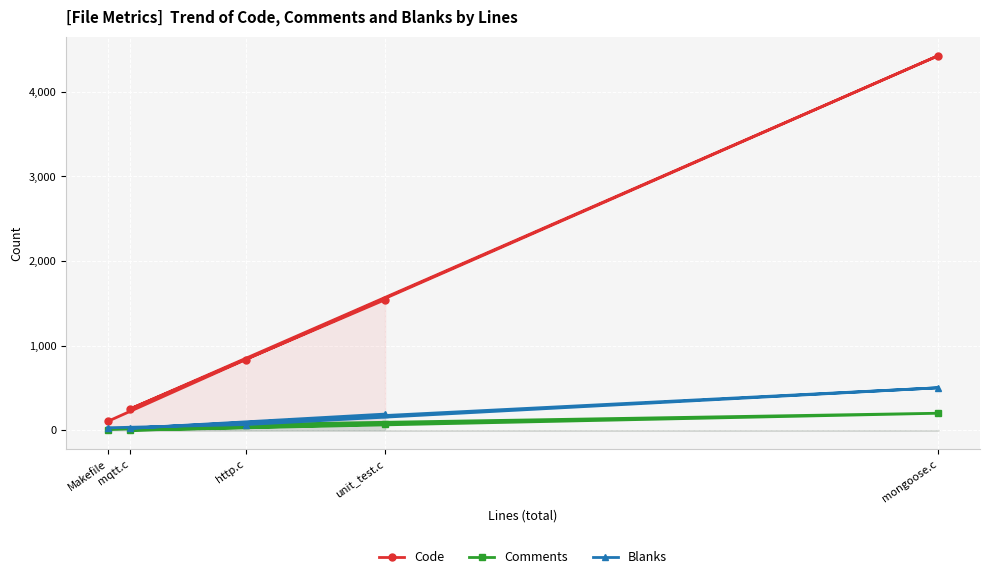

Between mqtt.c and mongoose.c, which series saw the biggest shift?

Code